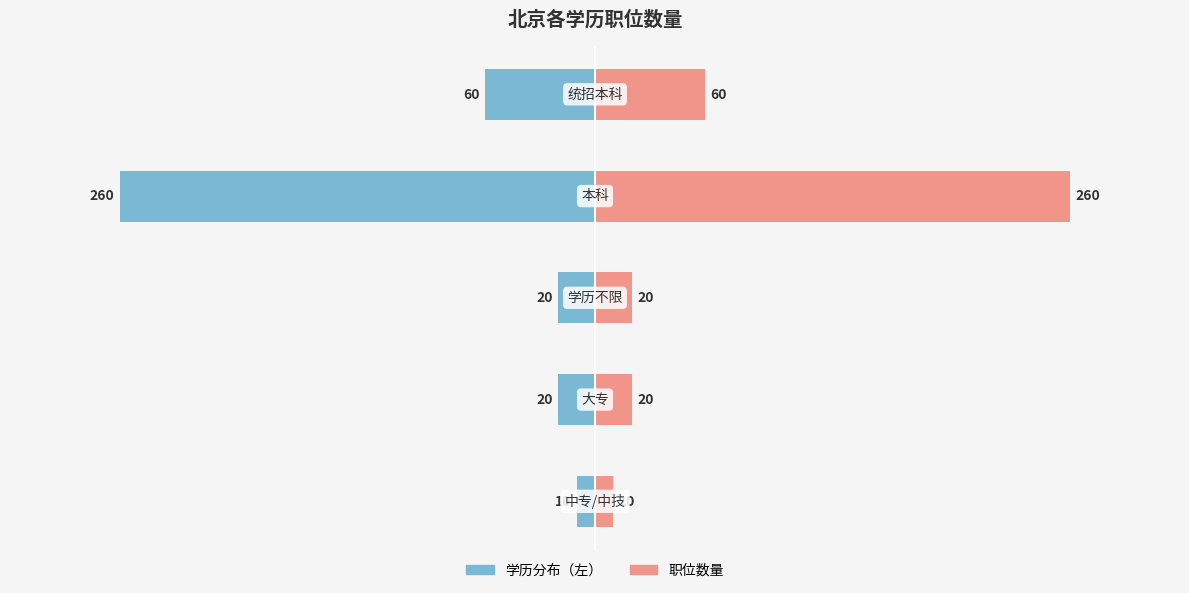

How many values in the 职位数量 series are below 20?

1